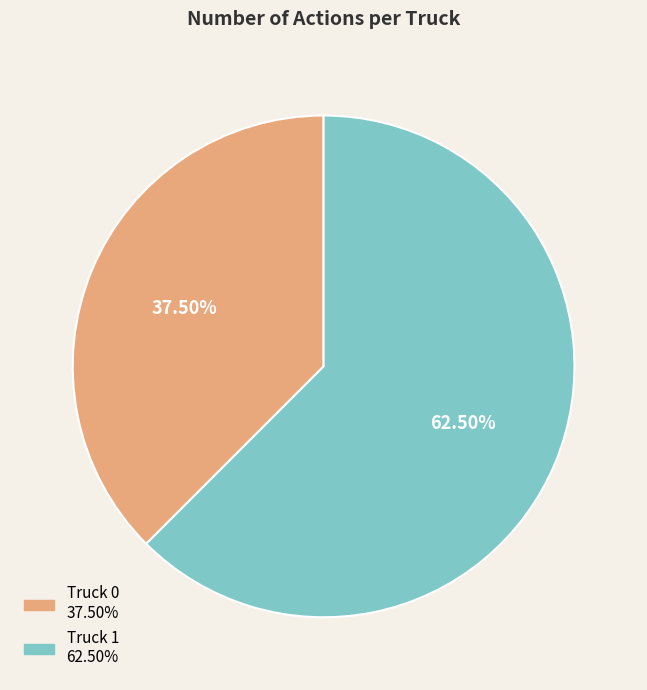

What percentage is NOT represented by Truck 0?

62.5%